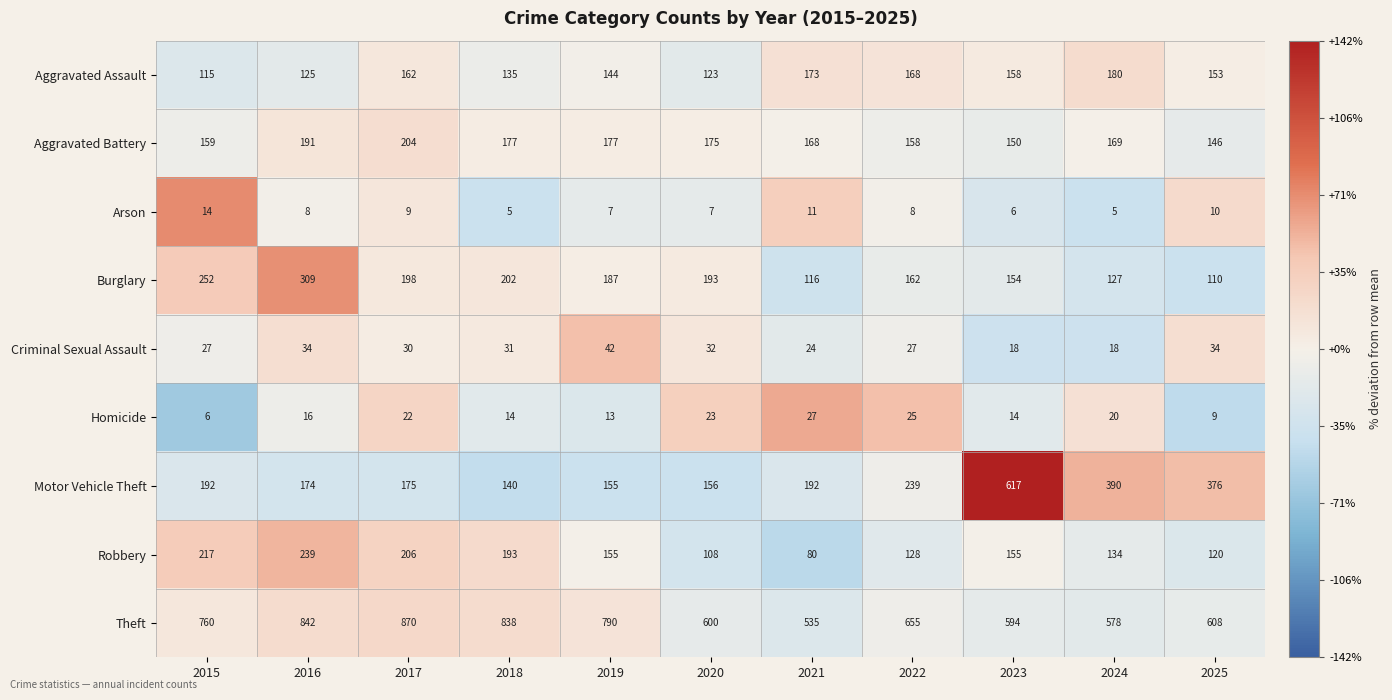

Which series has the largest range (max minus min)?

Motor Vehicle Theft